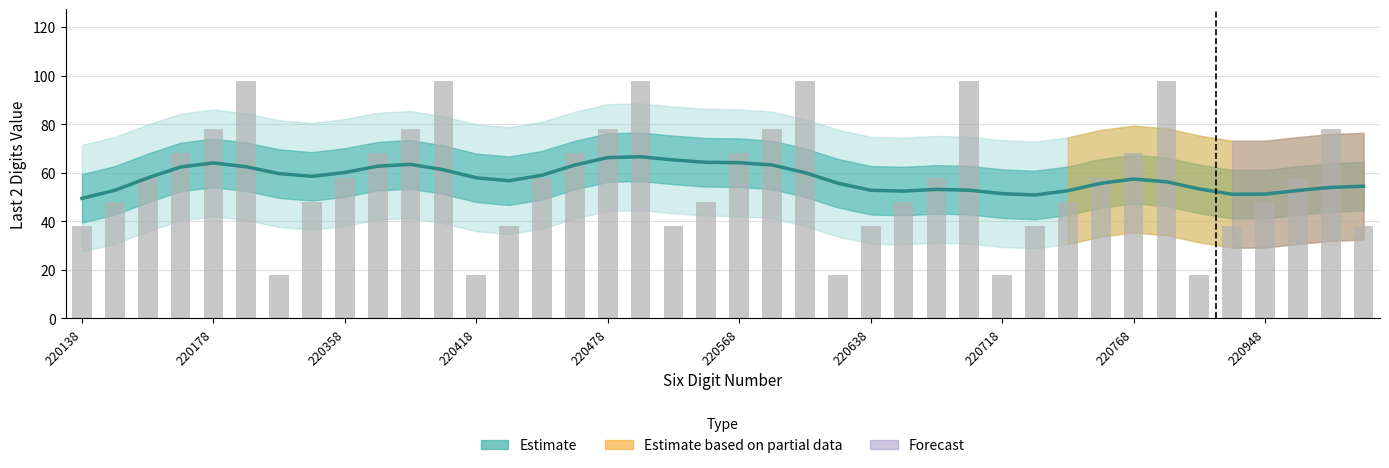

What is the label of the 40th bar from the left?

39